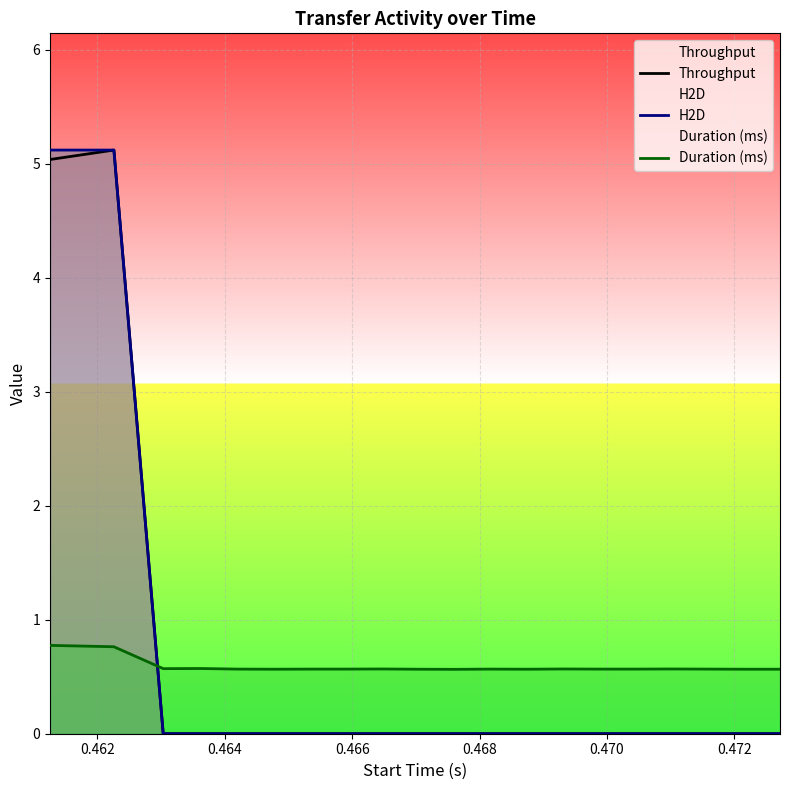

What is the maximum value for Throughput?

5.1